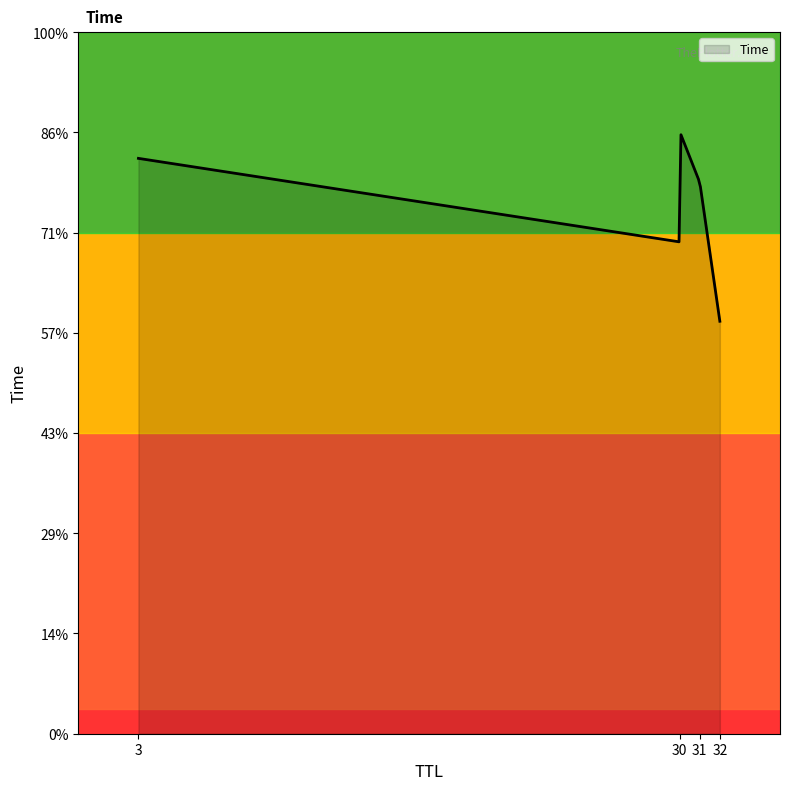

Does the chart have visible grid lines?

No